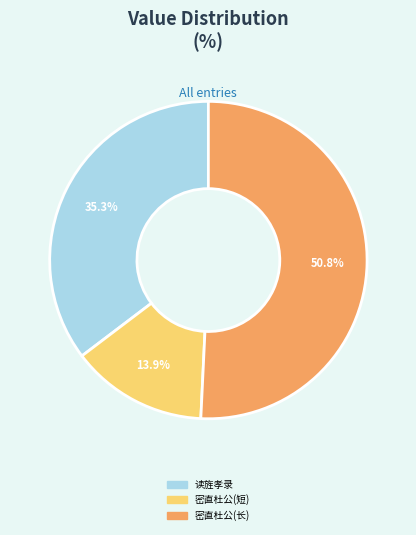

Is there any slice that represents more than half of the pie?

Yes